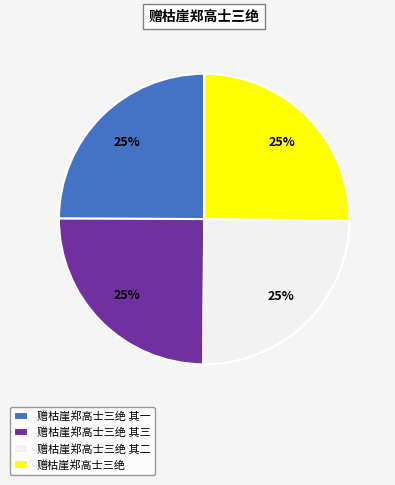

To the nearest percent, what percentage of the pie is 赠枯崖郑高士三绝 其一?

25%